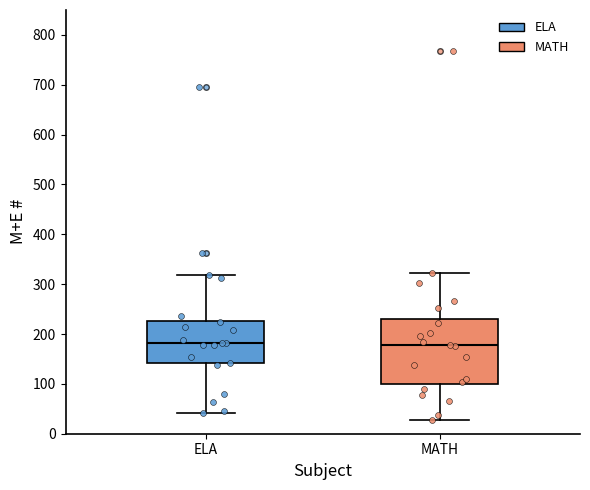

Comparing the boxes themselves (not the whiskers), which one is the tallest?

MATH